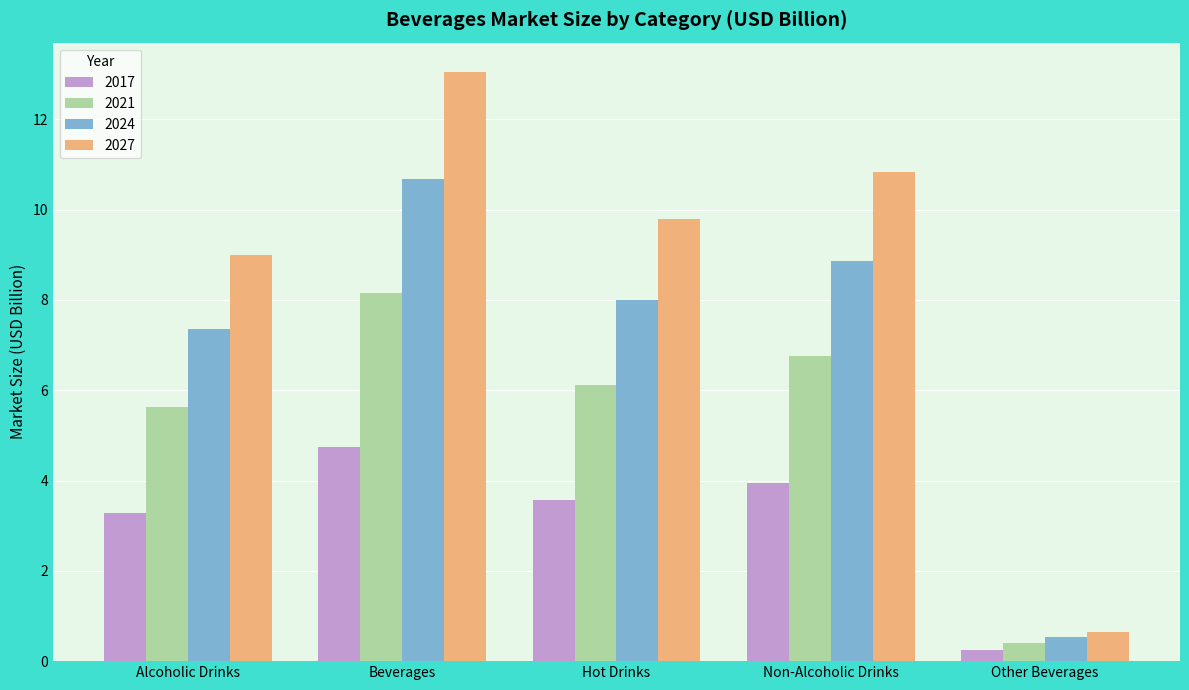

List the series in order of their peak value, highest first.

2027, 2024, 2021, 2017